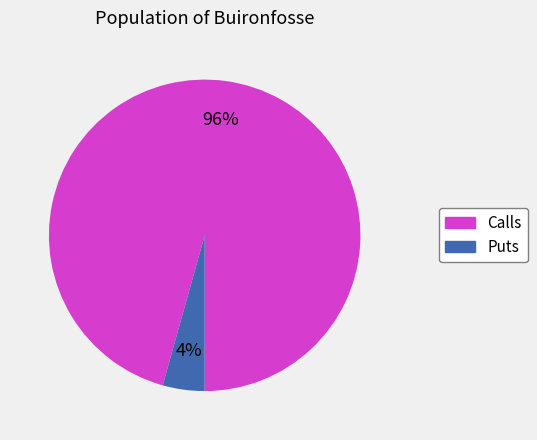

Is there any slice that represents more than half of the pie?

Yes